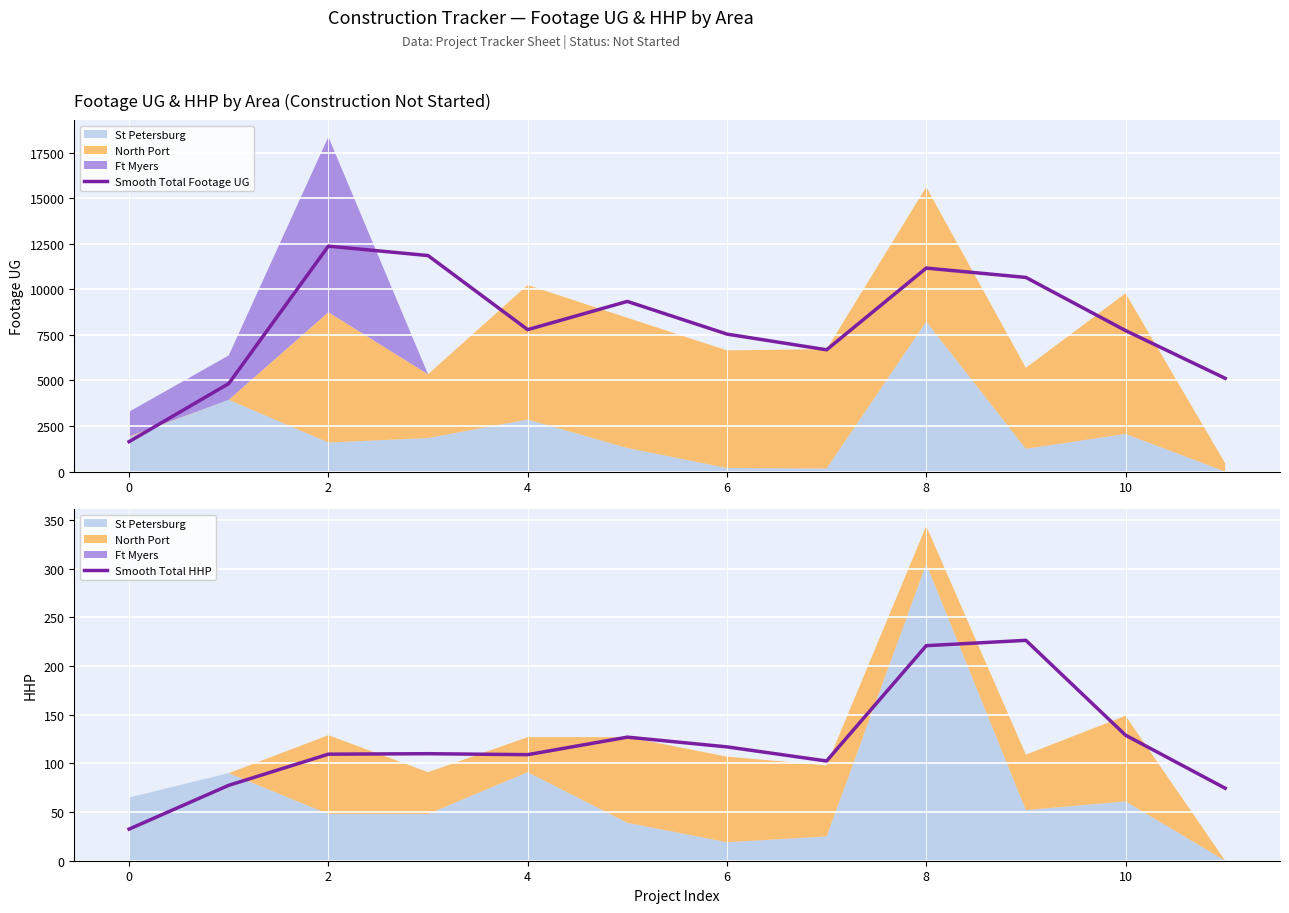

What is the greatest value displayed?

12366.0